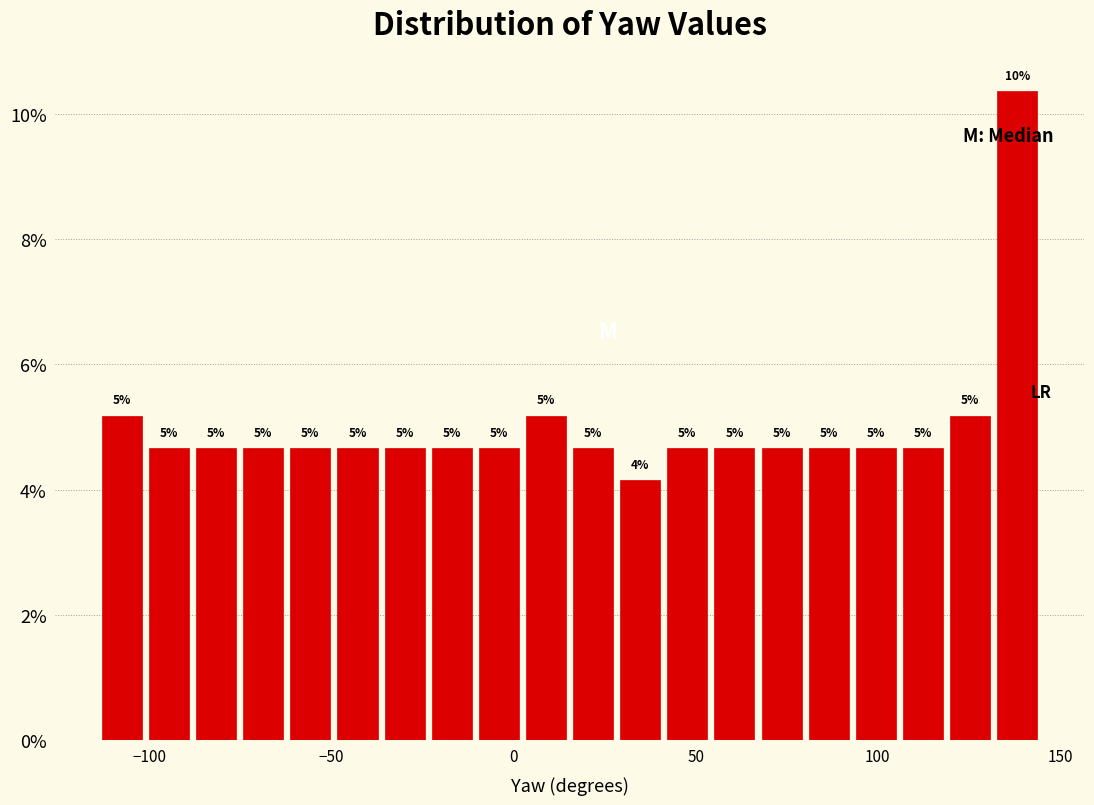

Read against the x-axis, roughly where is the centre of the tallest bar?

140